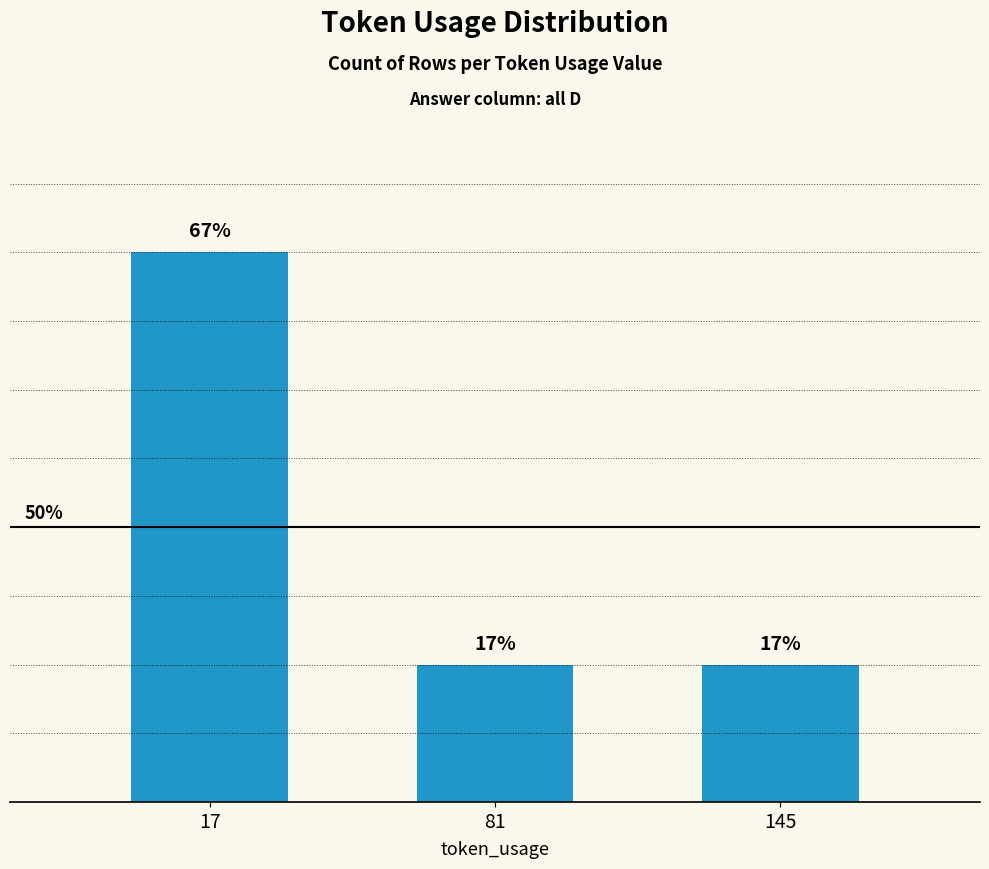

What is the sum of the values at 145 and 17?

5